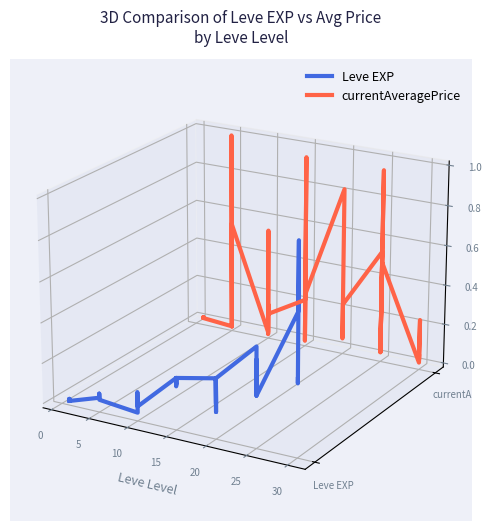

How many intersections are there between currentAveragePrice and Leve EXP?

2